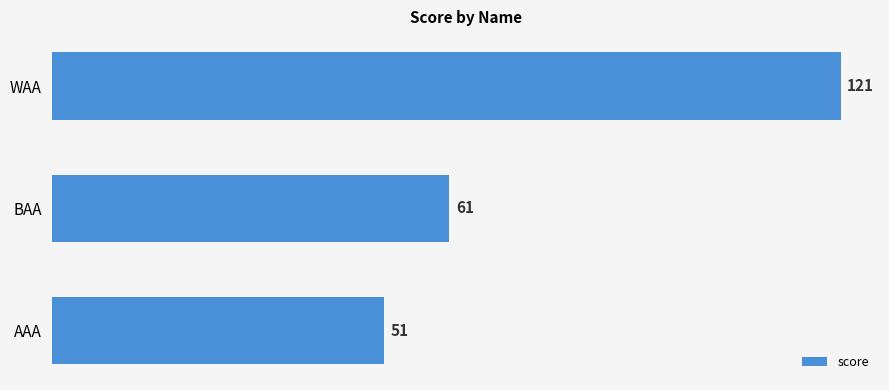

What is the average value?

78